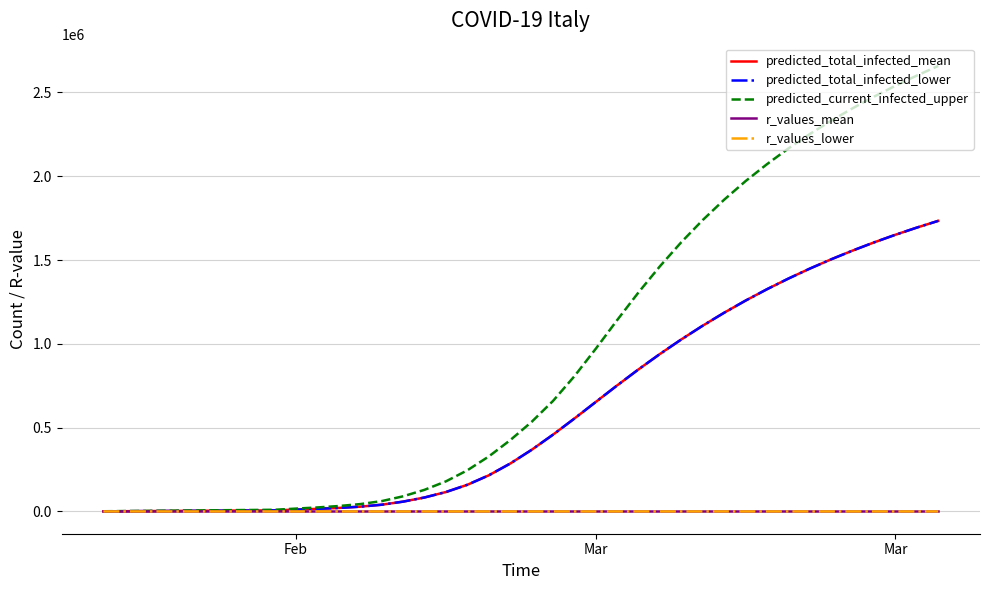

Does the chart display data point markers on the line(s)?

No